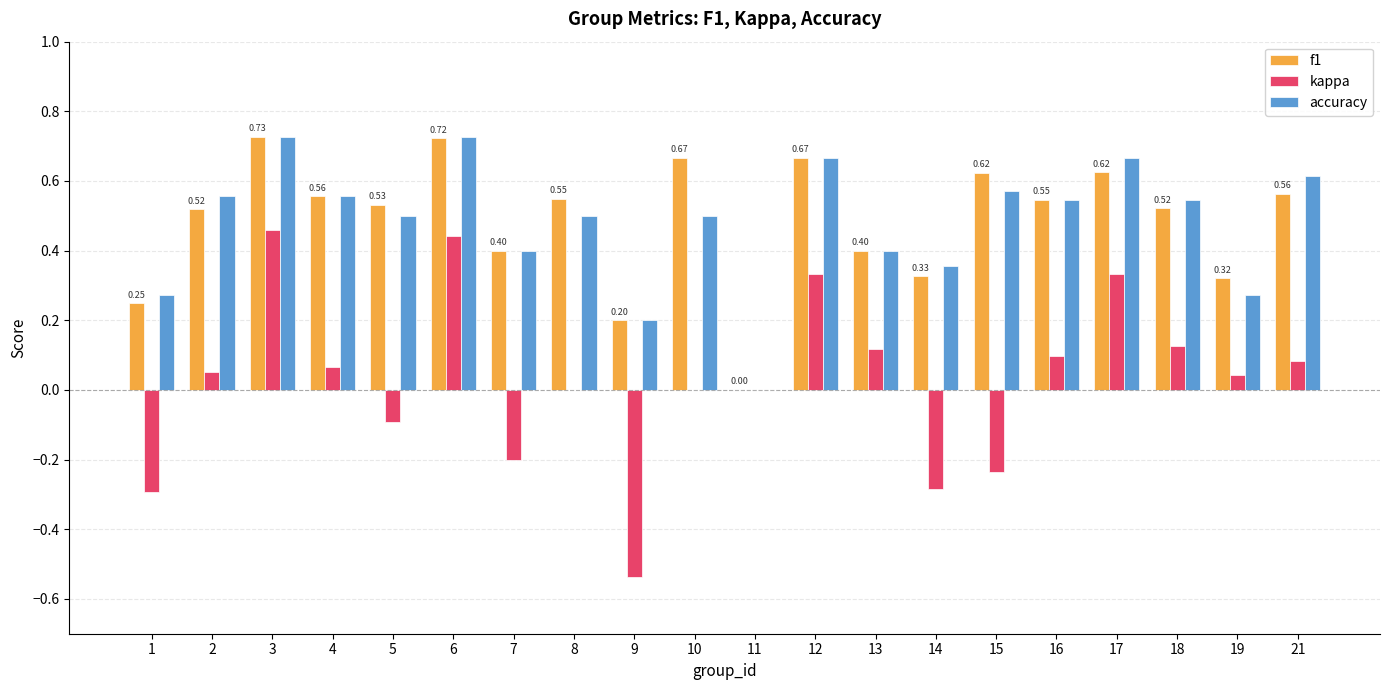

Are the bars grouped side by side (vs. stacked)?

Yes